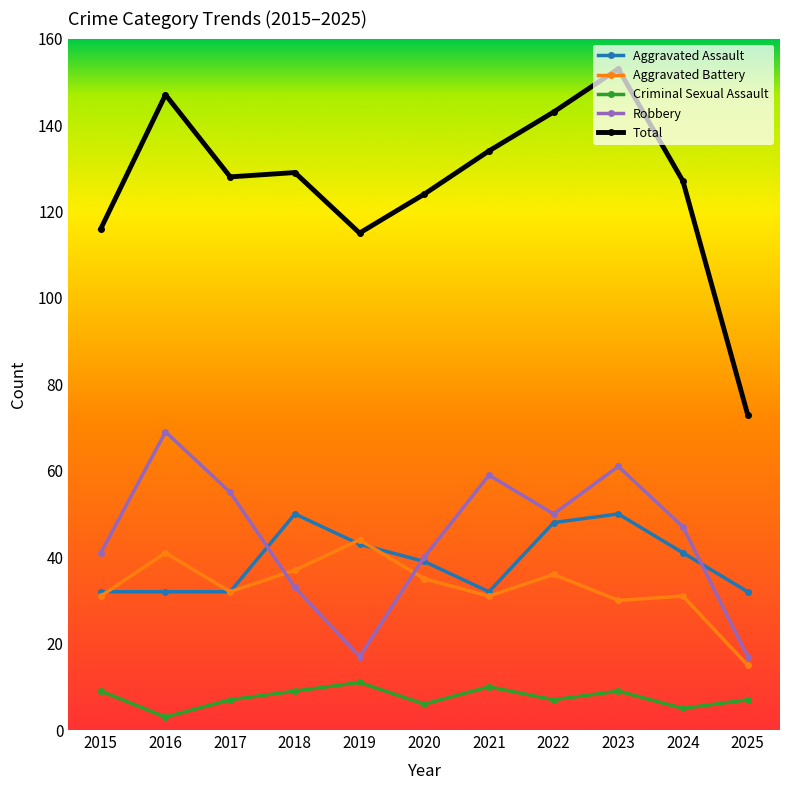

What value does the Aggravated Assault series have at 2022?

48